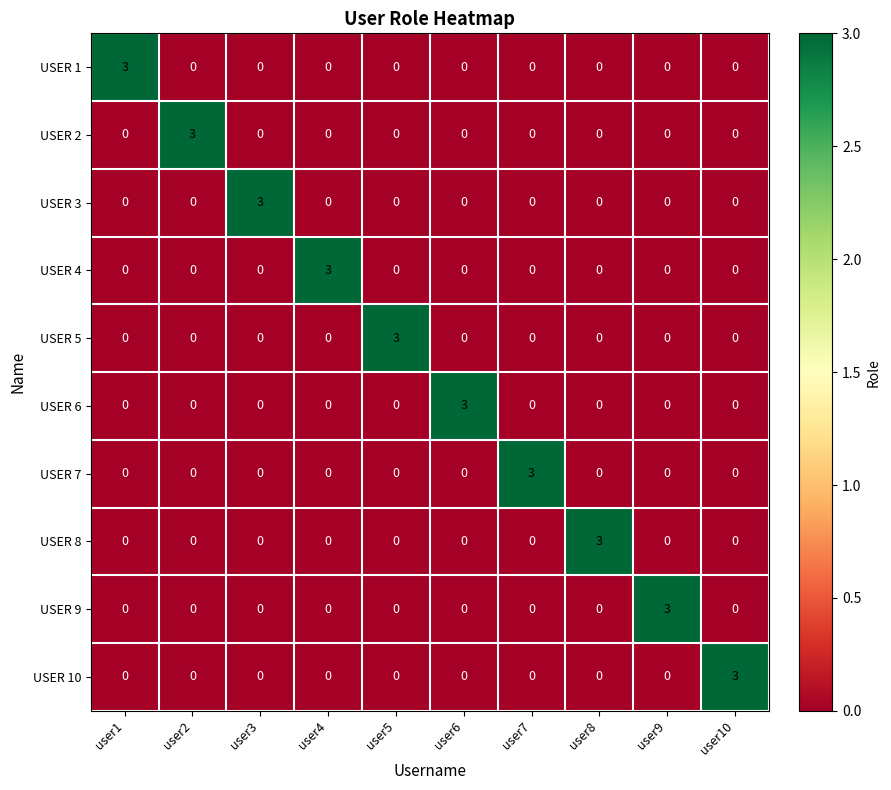

What is the spread (max minus min) of values at user3?

3